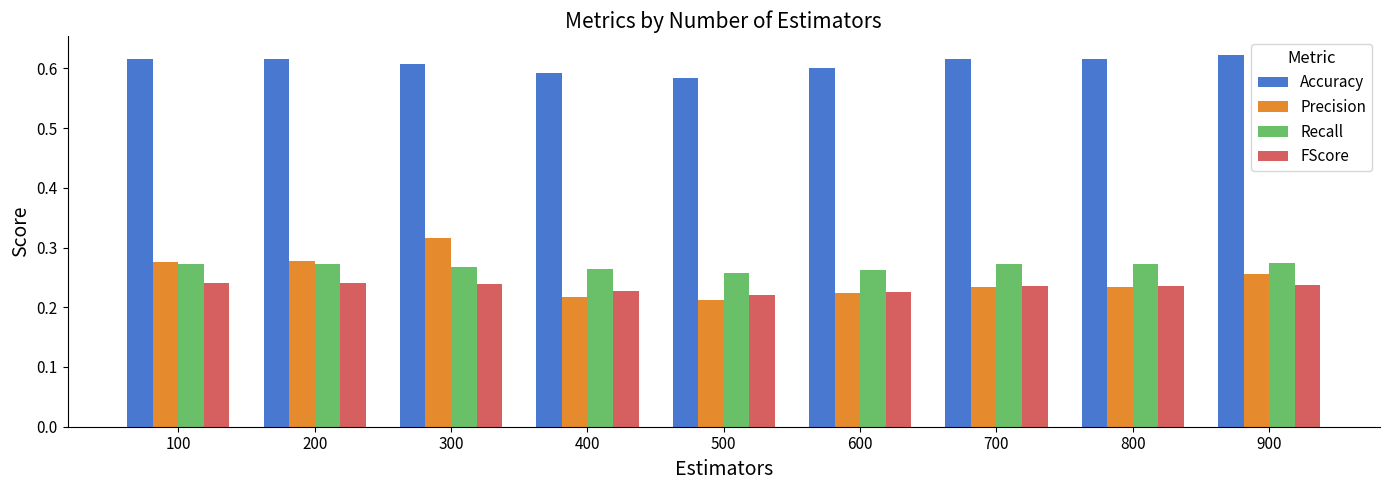

What are all the series names shown in the legend?

Accuracy, Precision, Recall, FScore